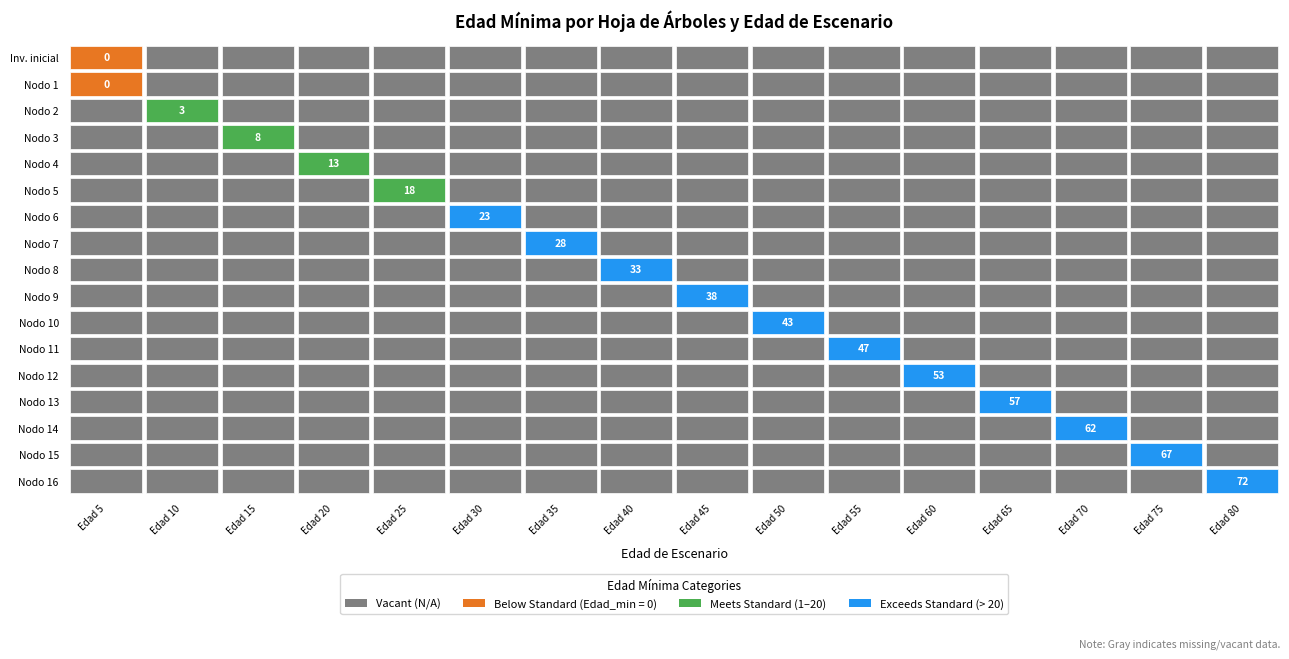

Which has a higher value, Edad_minima or Edad_de_escenario?

Edad_de_escenario